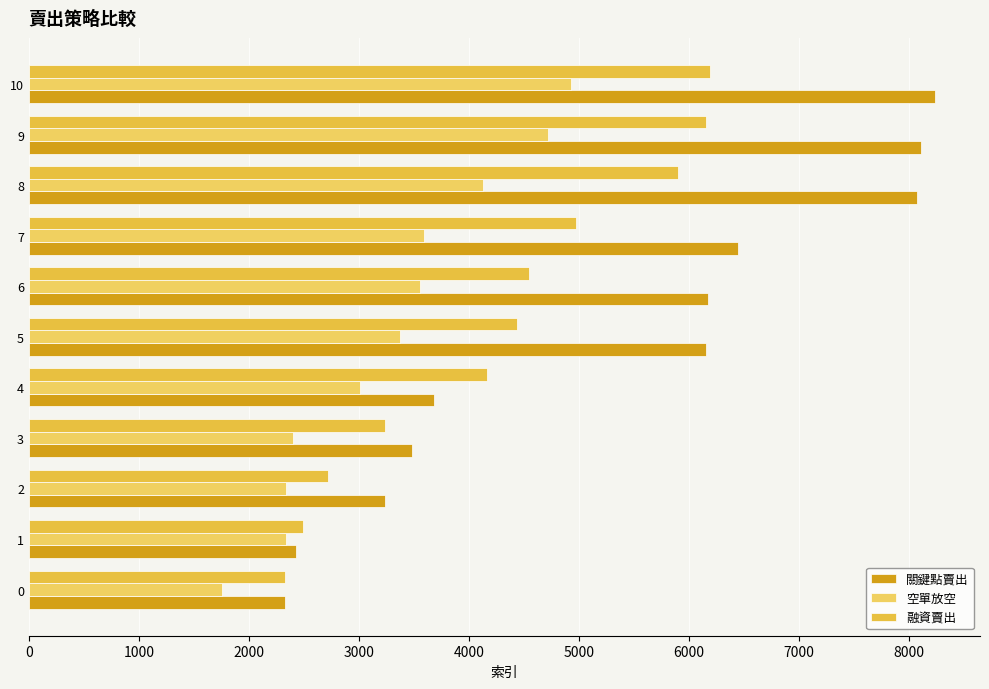

At which category is the sum across all series the highest?

10